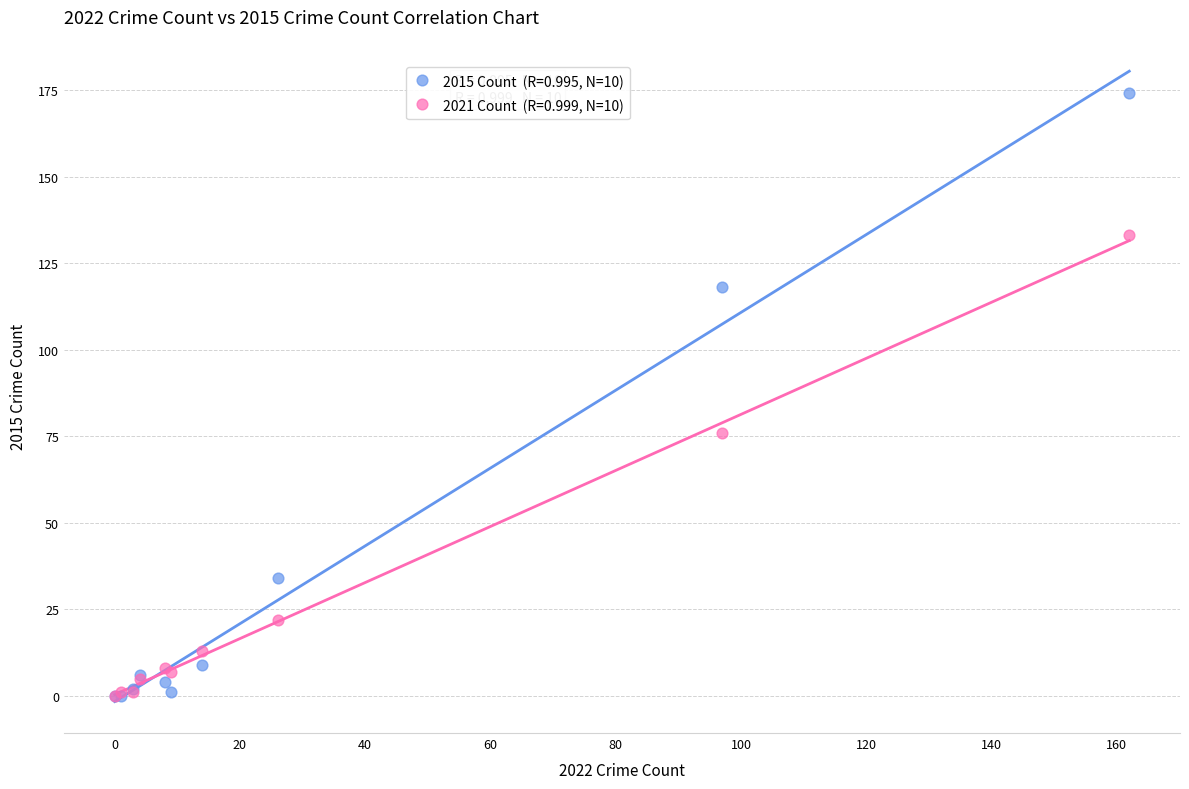

Across all series, what Y value is closest to 87?

76